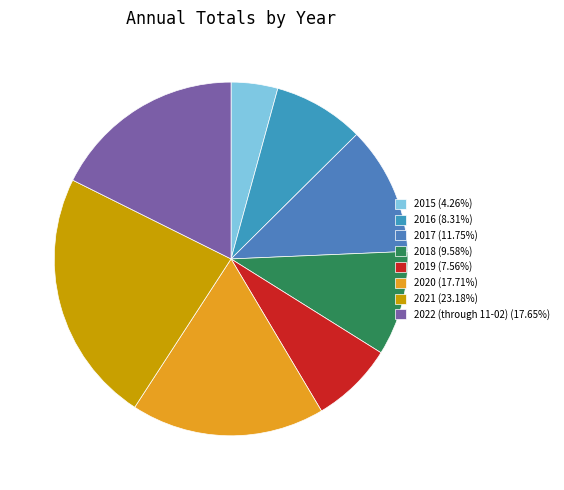

How many segments does this pie chart have?

8